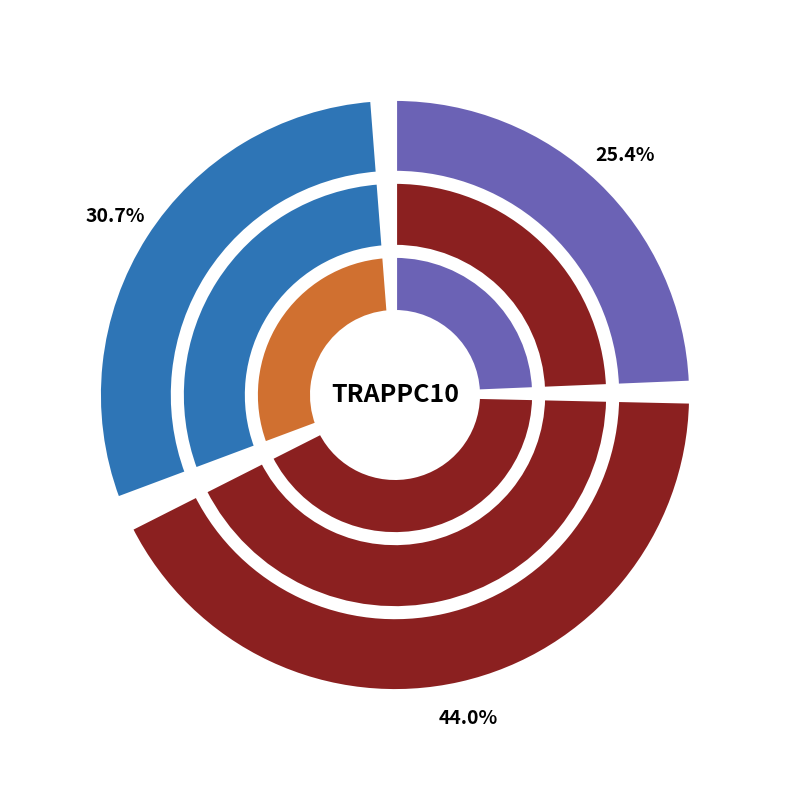

True or false: col_2 (2880) accounts for 25% of the total.

True